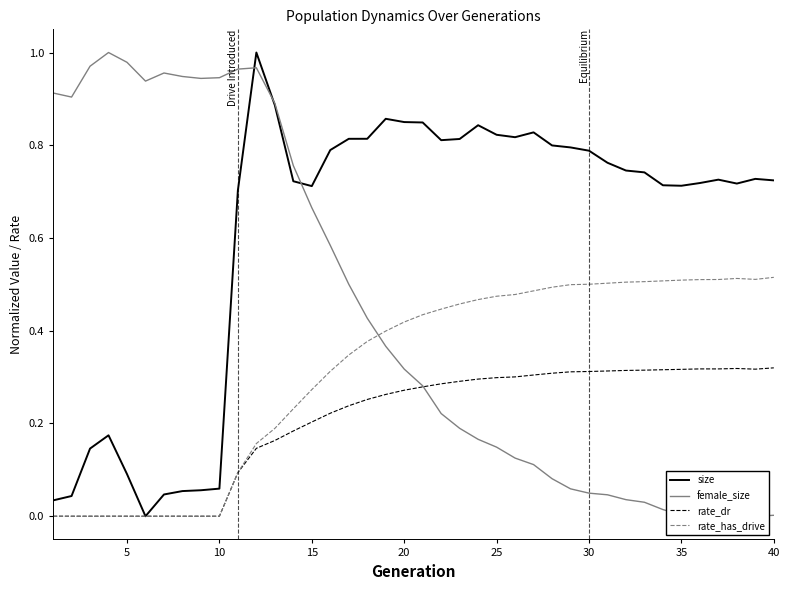

How many data points in size are above 0?

39